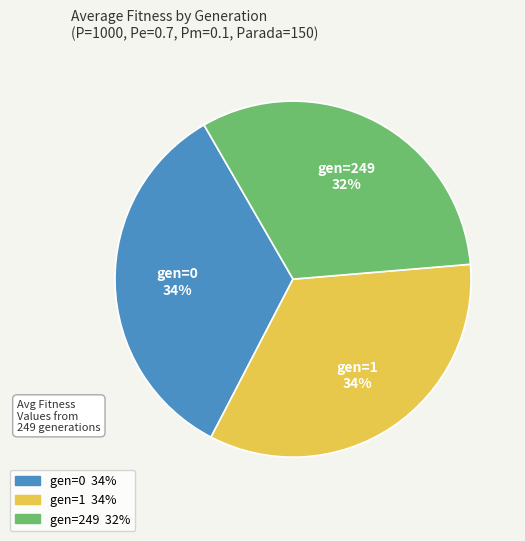

To the nearest percent, what is the combined percentage of gen=249 and gen=0?

66%